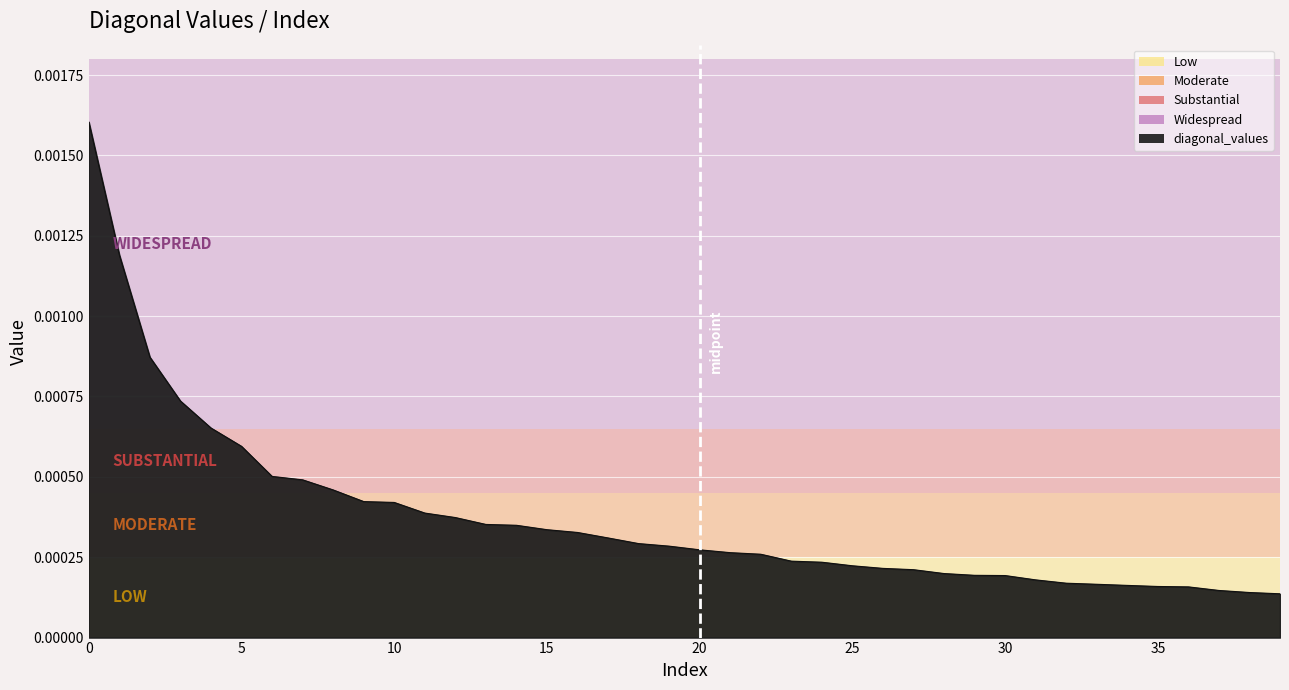

Does the chart display data point markers on the line(s)?

No